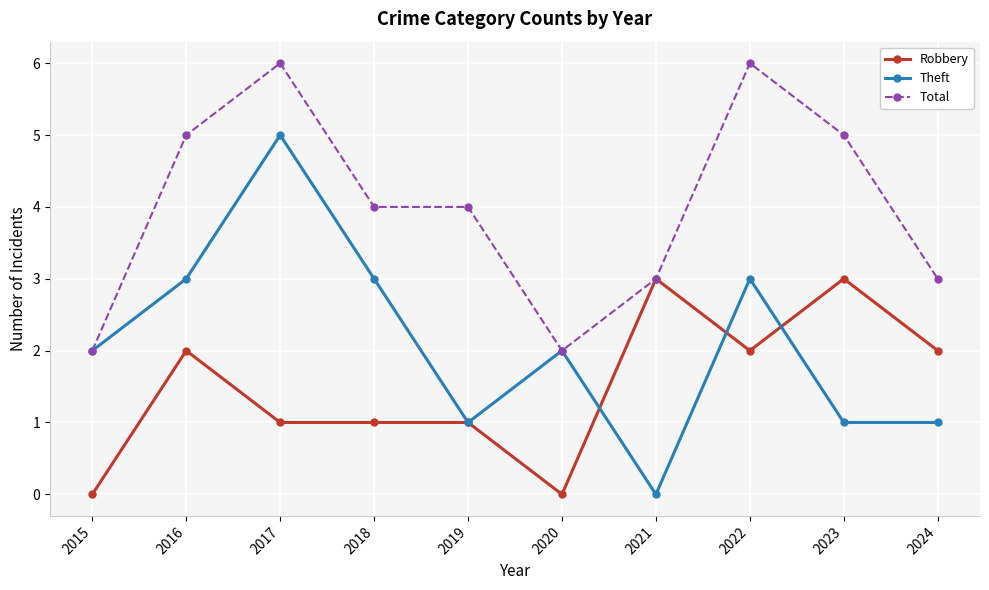

How many values in Theft are above zero?

9